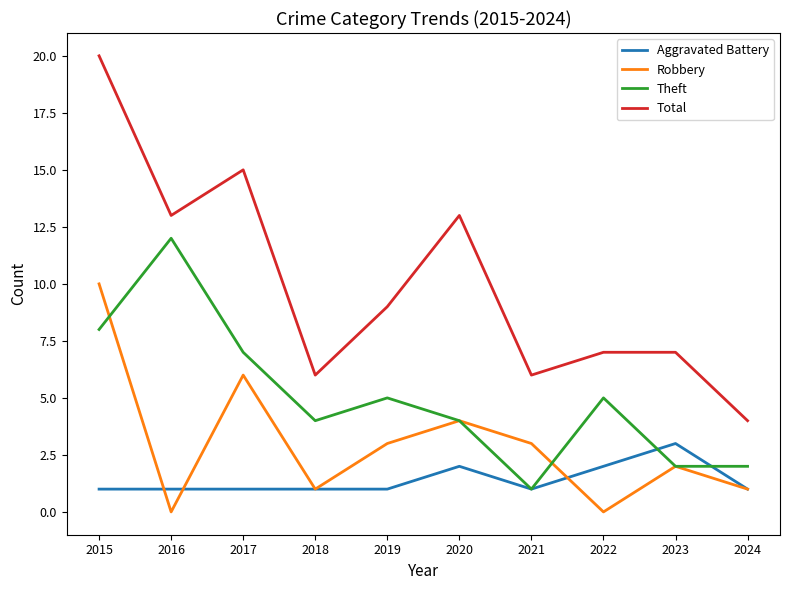

What is the approximate value of Aggravated Battery at 2020?

2